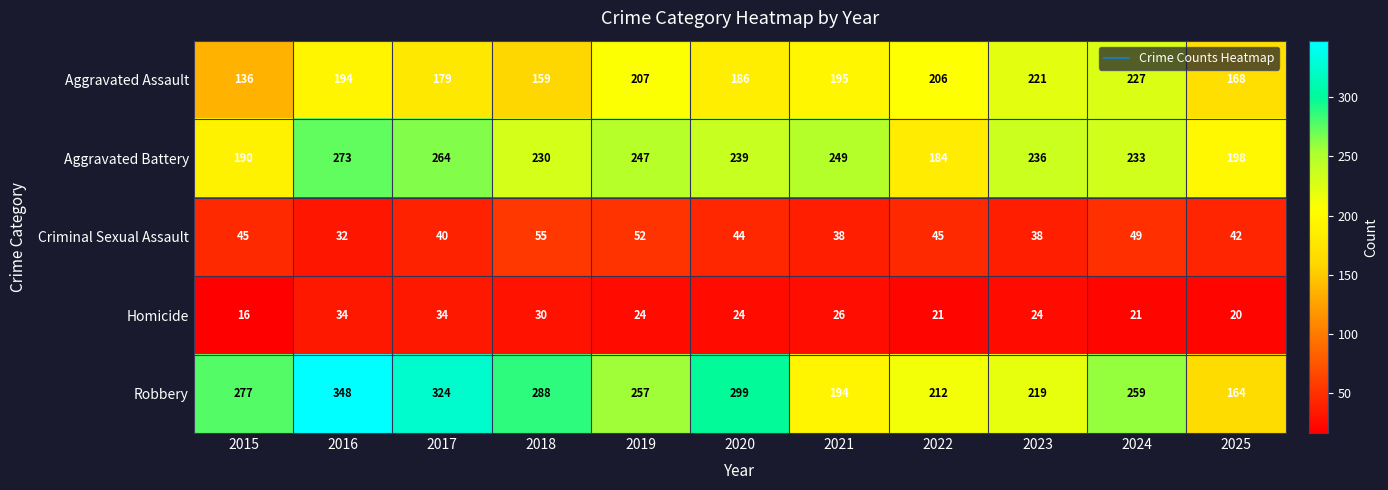

What is the difference between the second highest and second lowest values in the Aggravated Assault series?

62